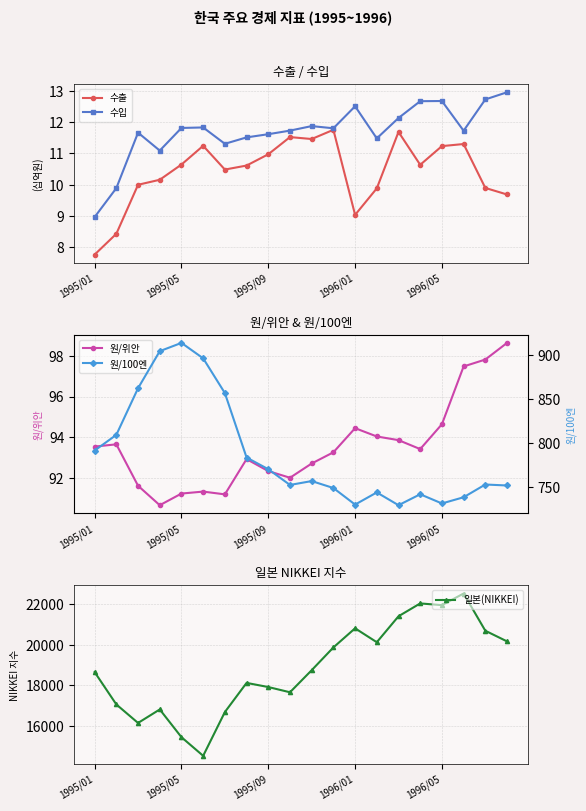

True or false: 원/100엔 has more than 2 interior local peaks.

True